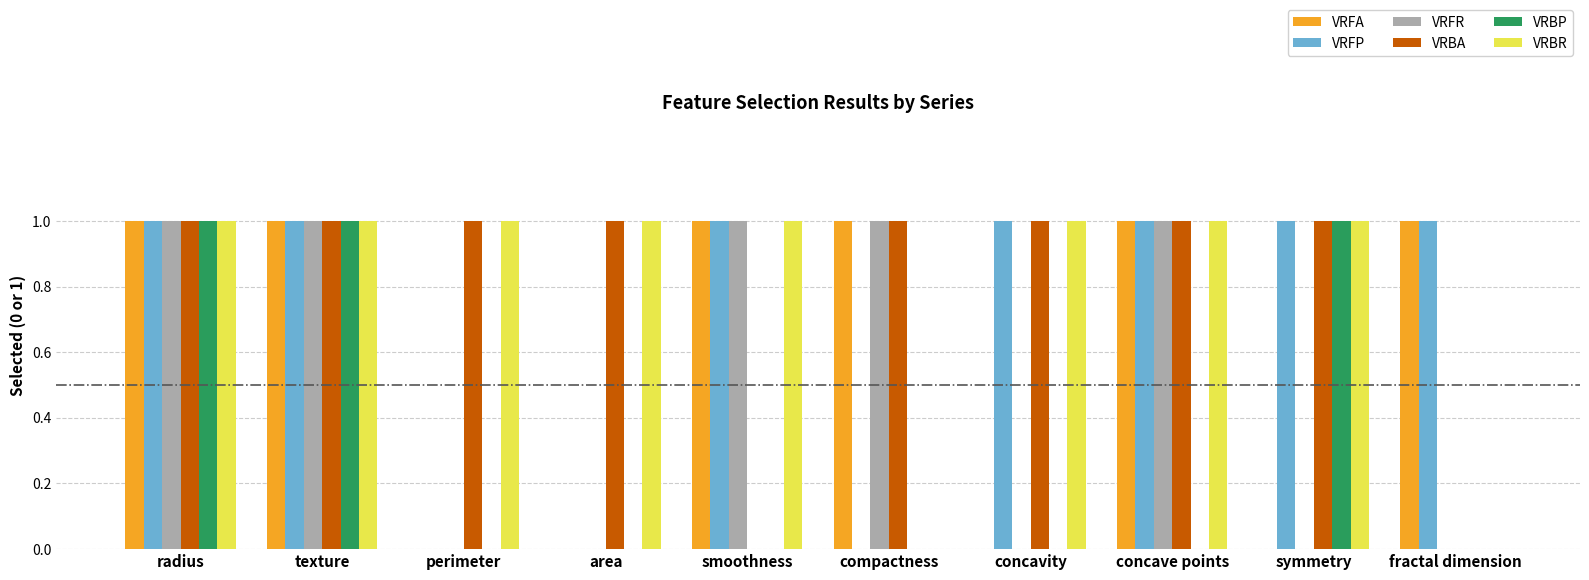

How many groups of bars are there?

10